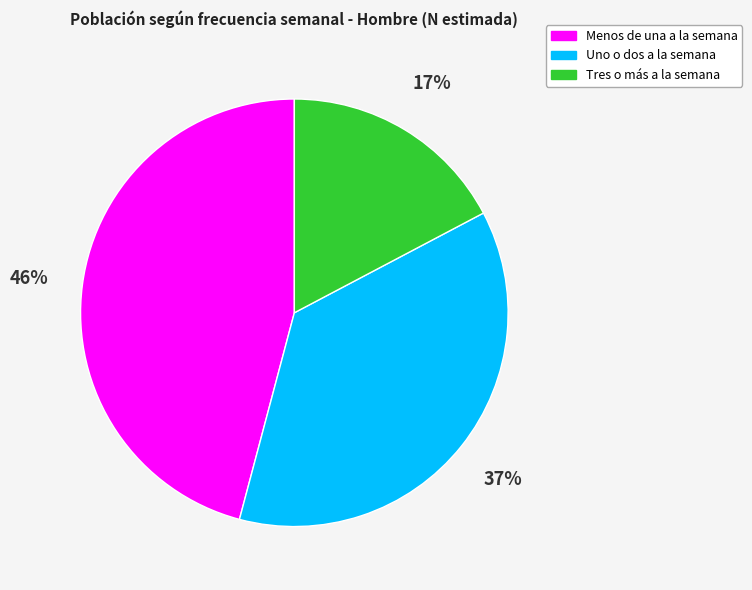

Count the number of slices in the pie.

3